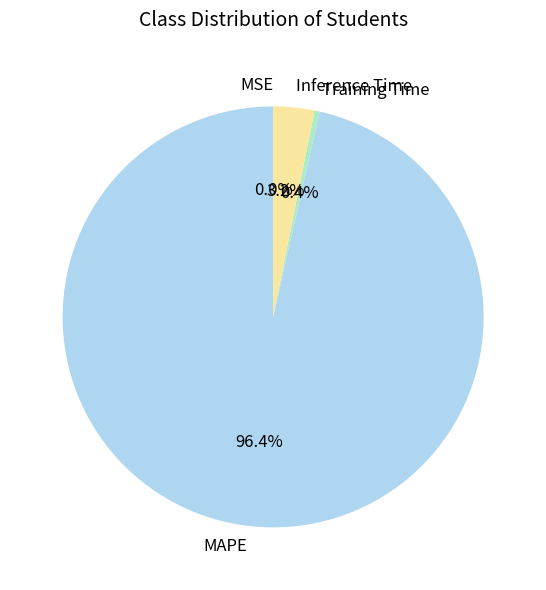

Does any single category account for the majority?

Yes